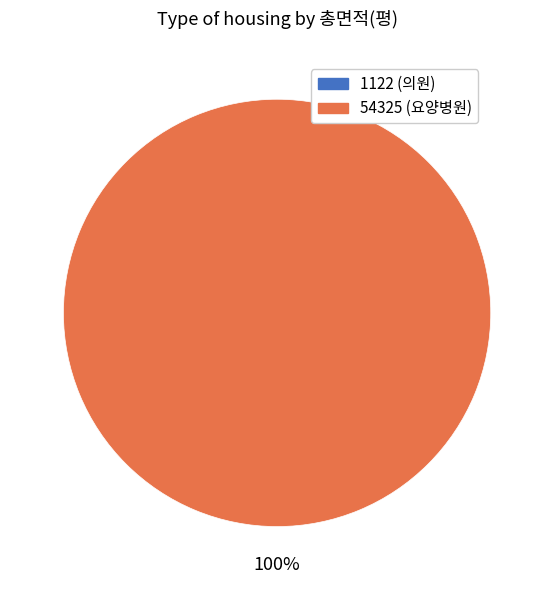

What is the smallest slice in the pie chart?

1122